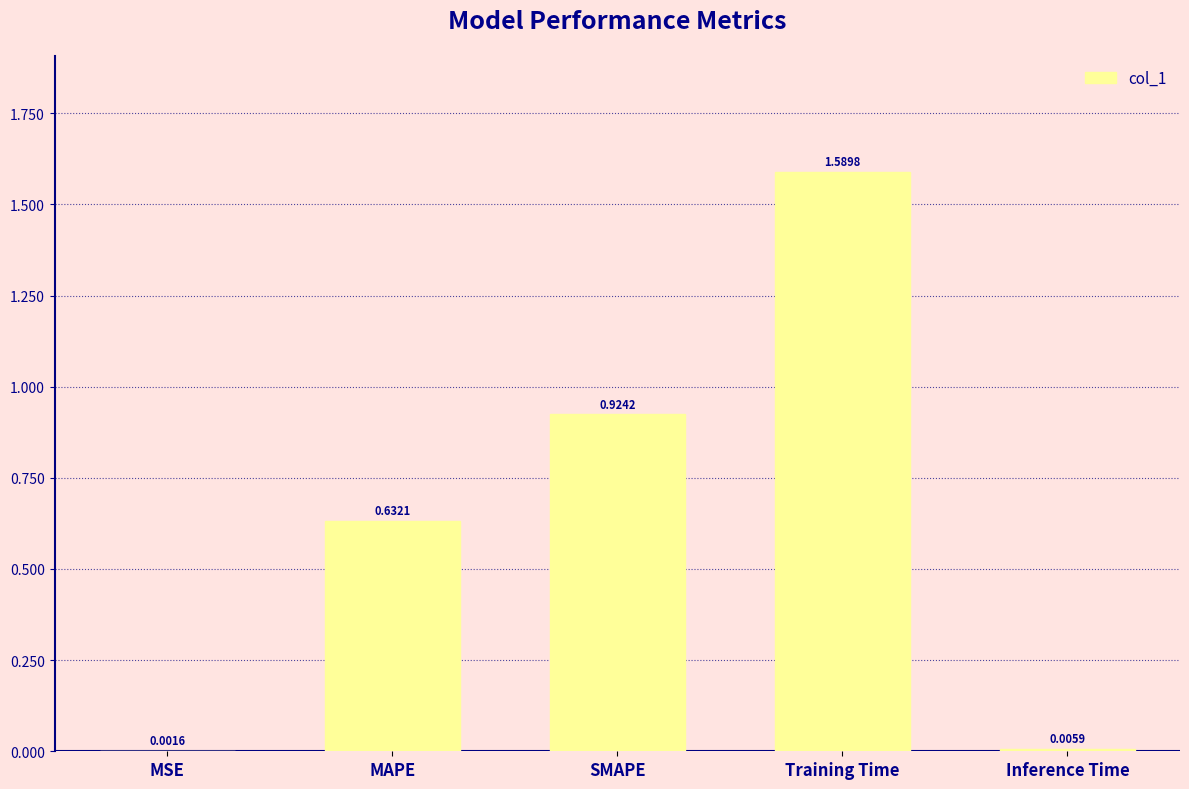

What is the change in value from MAPE to Inference Time?

-0.6